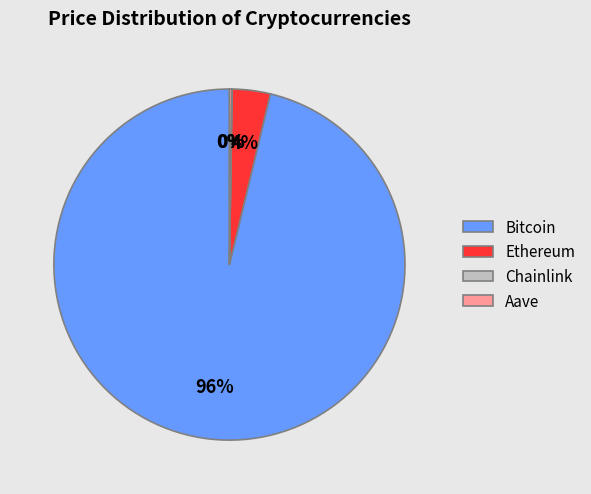

Which has a higher value, Bitcoin or Ethereum?

Bitcoin